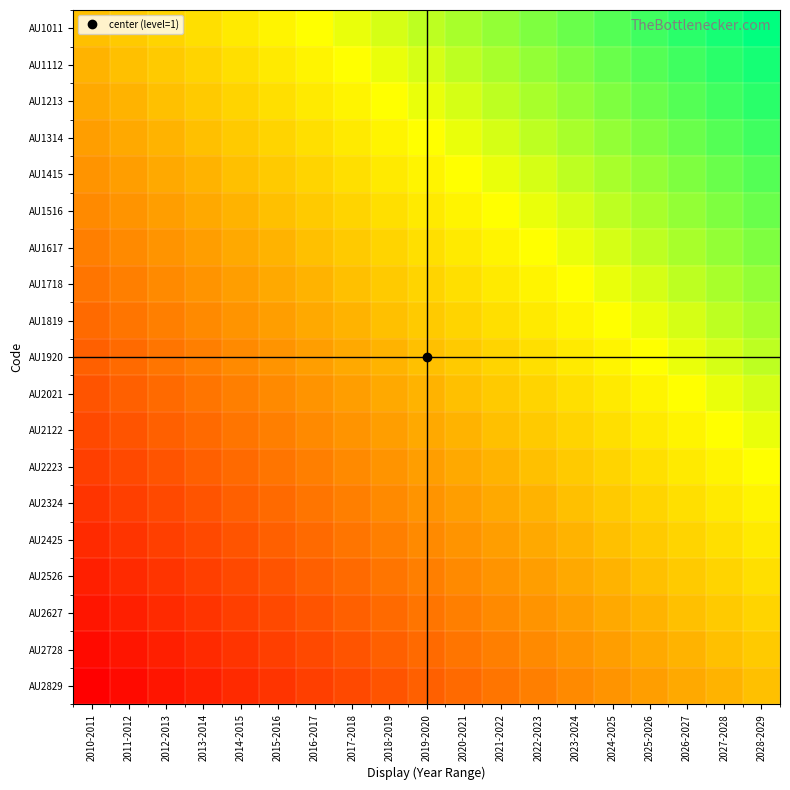

Which series has the largest range (max minus min)?

AU1011